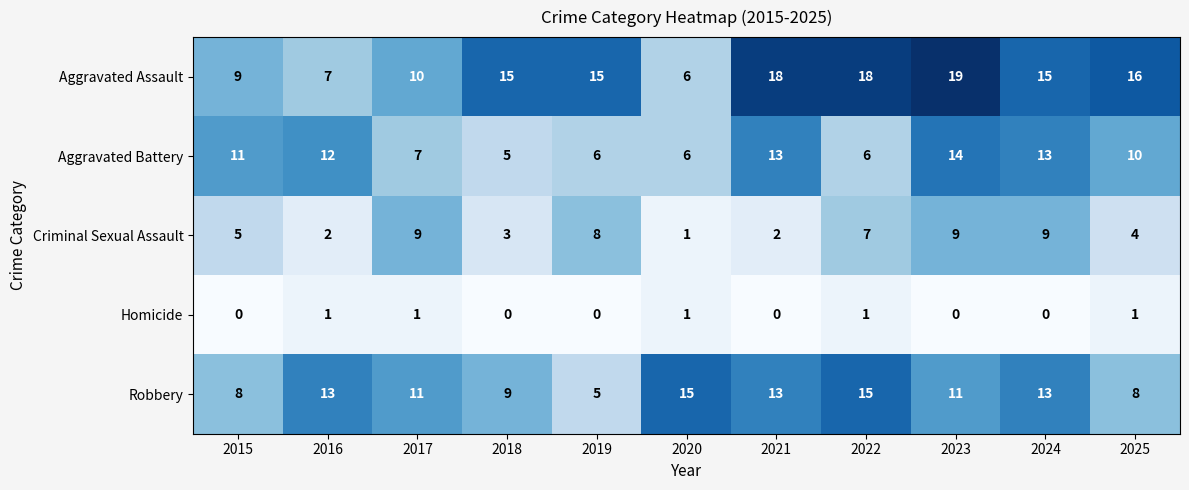

What is the difference between the maximum and minimum values in the Aggravated Assault series?

13